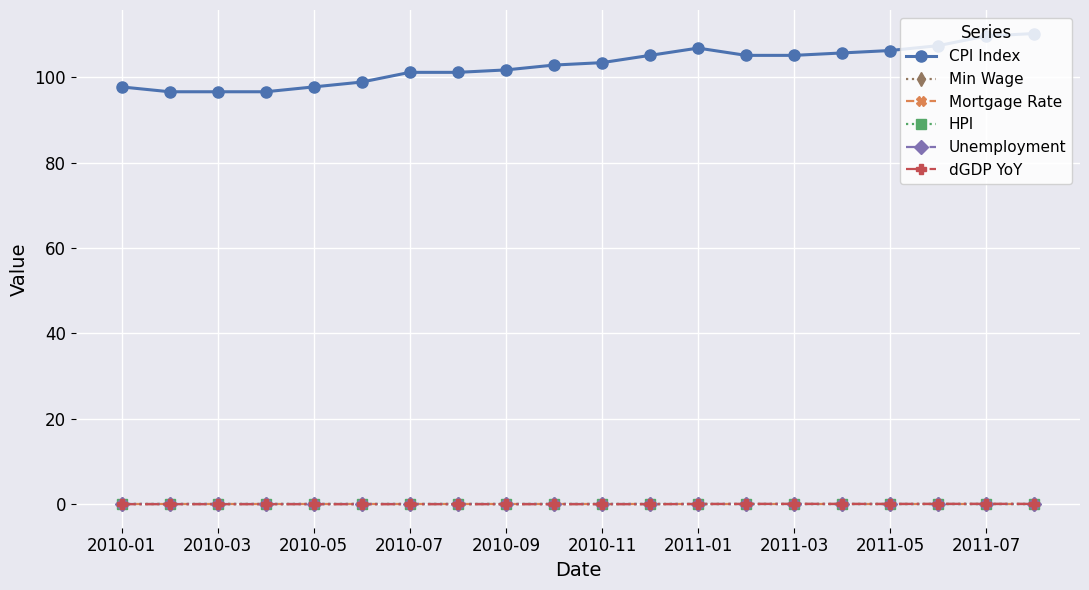

True or false: CPI Index and Min Wage cross at least once.

False